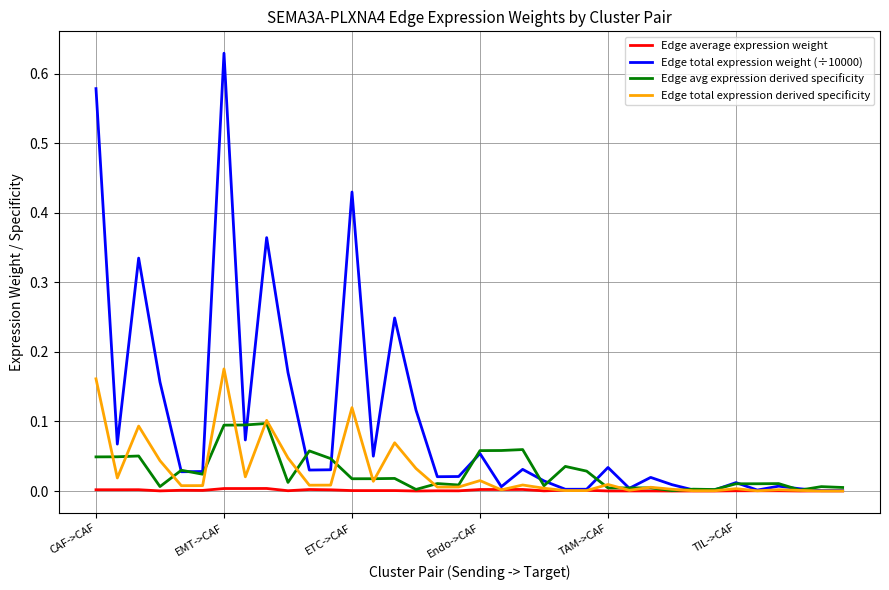

In Edge avg expression derived specificity, how many points are lower than both neighbors (excluding endpoints)?

11